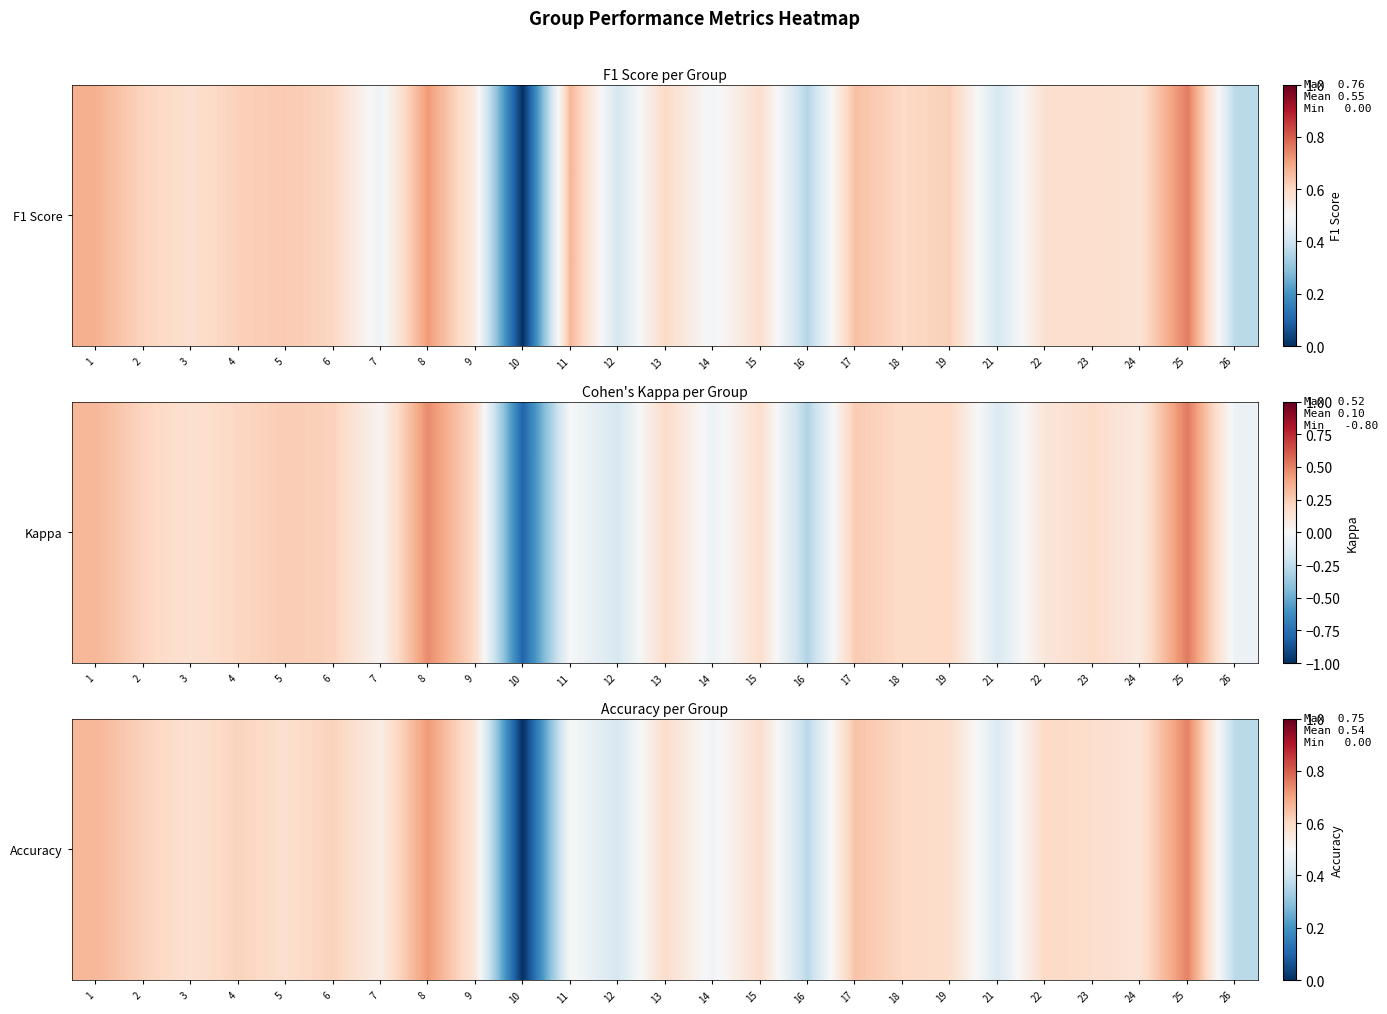

Count the number of values greater than 0.

24